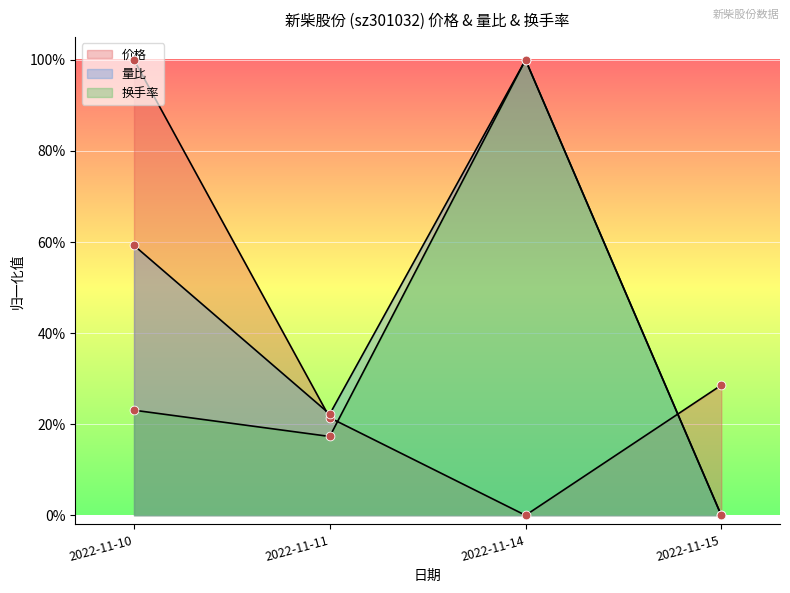

Is the value of 换手率 at 2022-11-15 greater than the value of 价格 at 2022-11-11?

No